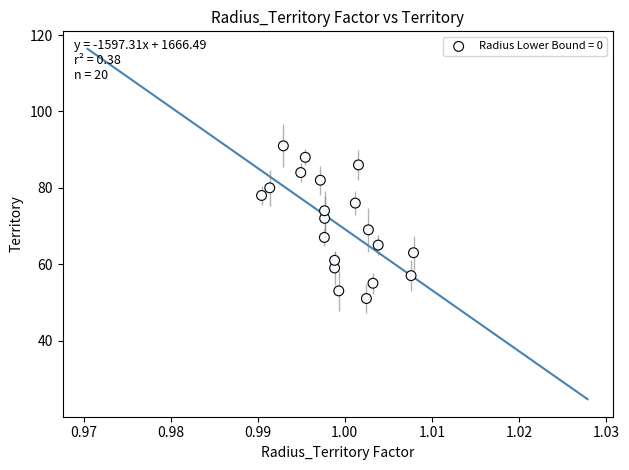

What is the range of Y values (max minus min)?

40